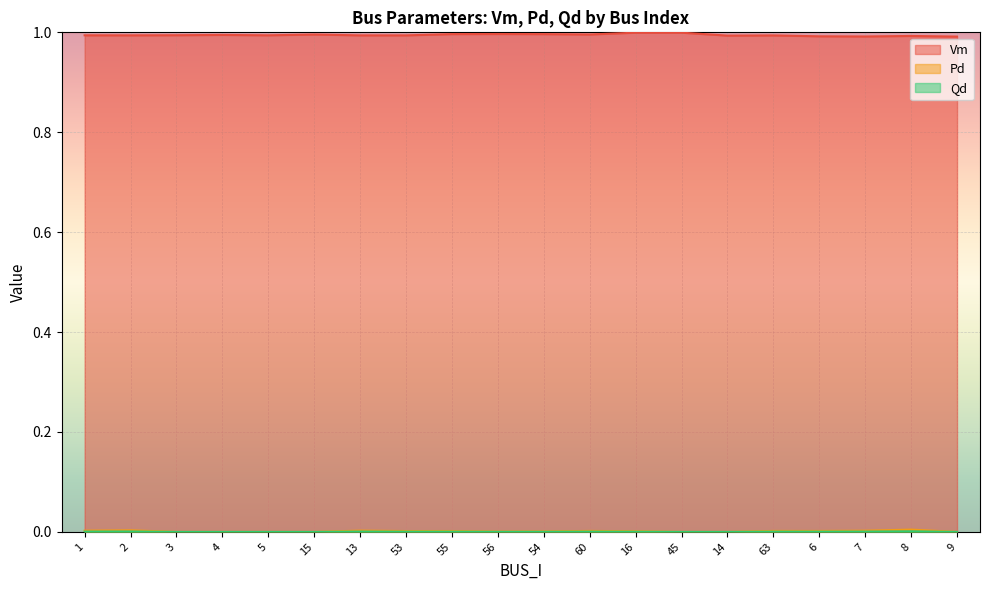

True or false: Vm has a value of 1.0 at 54.

True